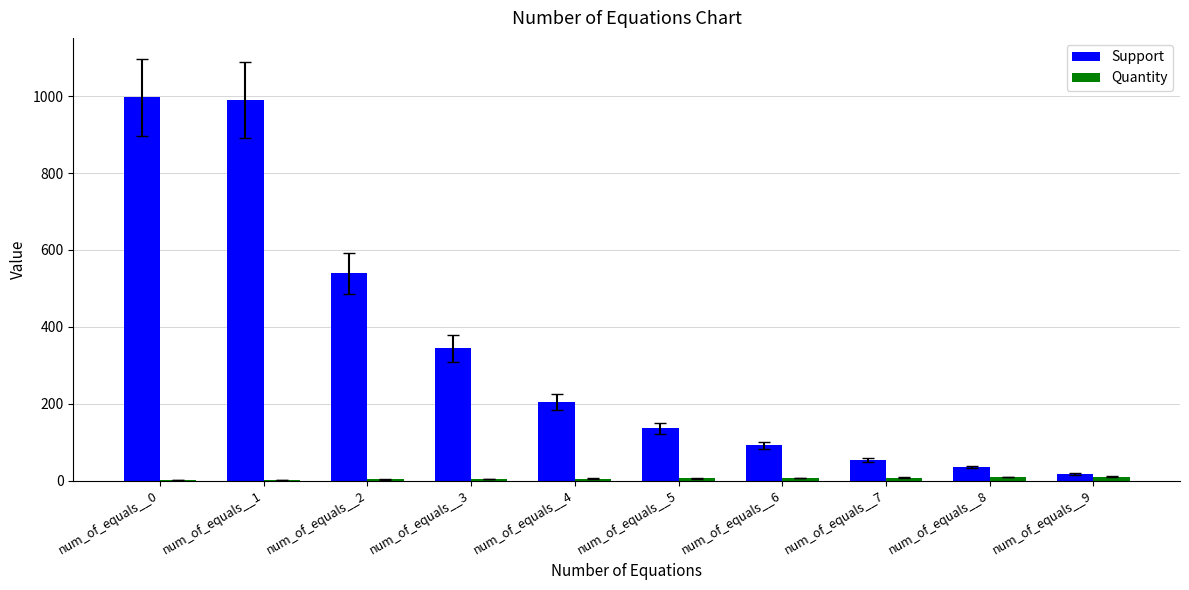

Where is Support nearest to the value 507?

num_of_equals__2